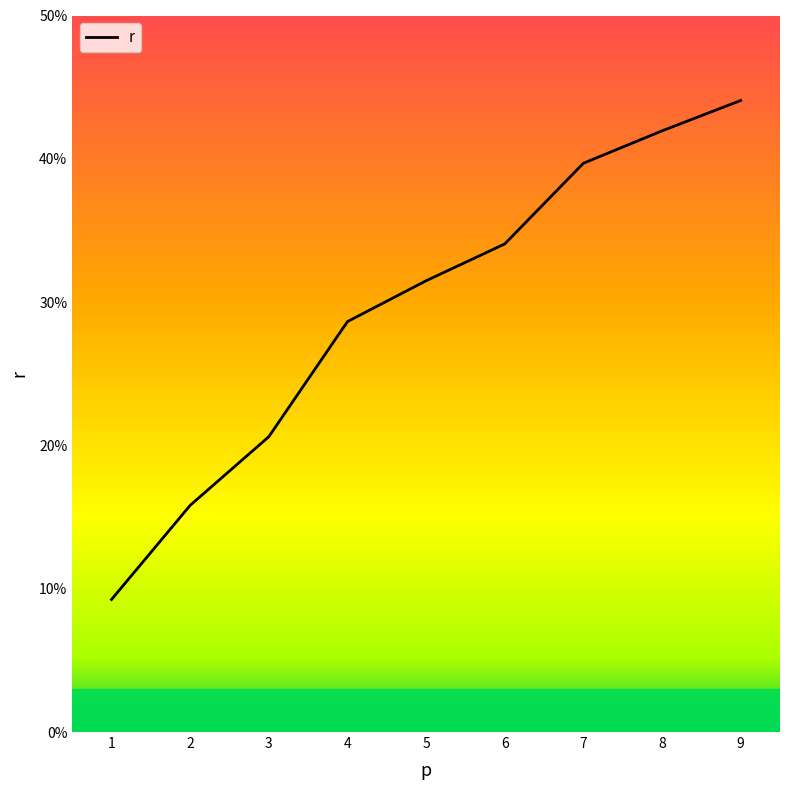

Reading right to left, extract all data points from this chart.

9=0.4	8=0.4	7=0.4	6=0.3	5=0.3	4=0.3	3=0.2	2=0.2	1=0.1